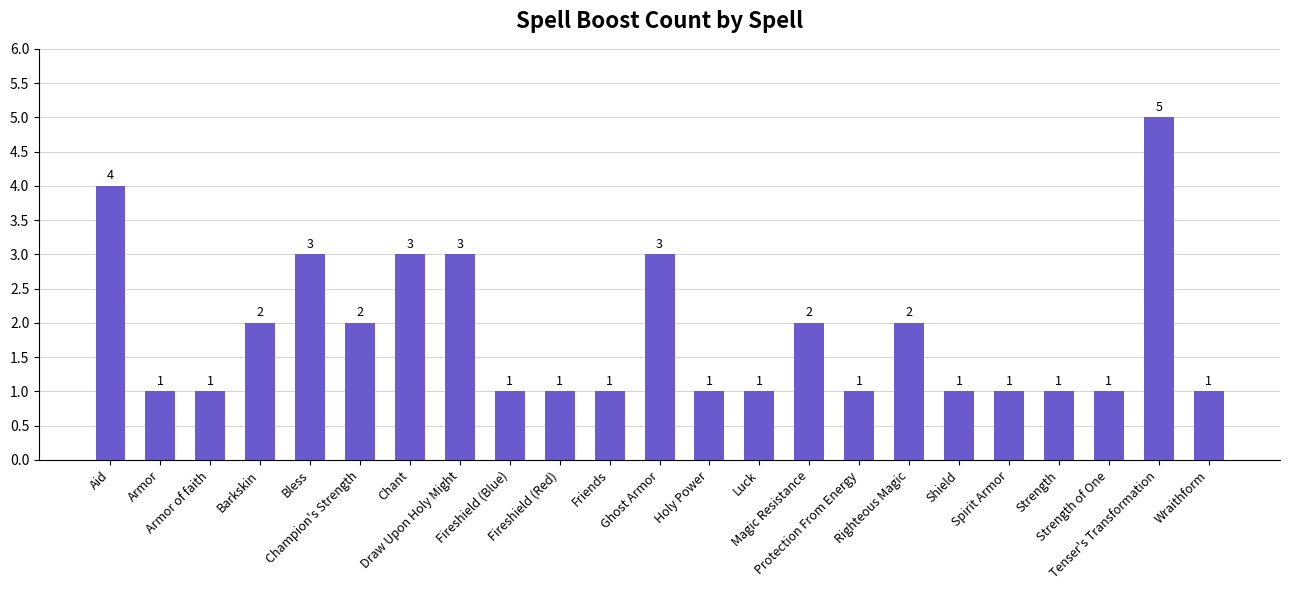

What is the greatest value displayed?

5